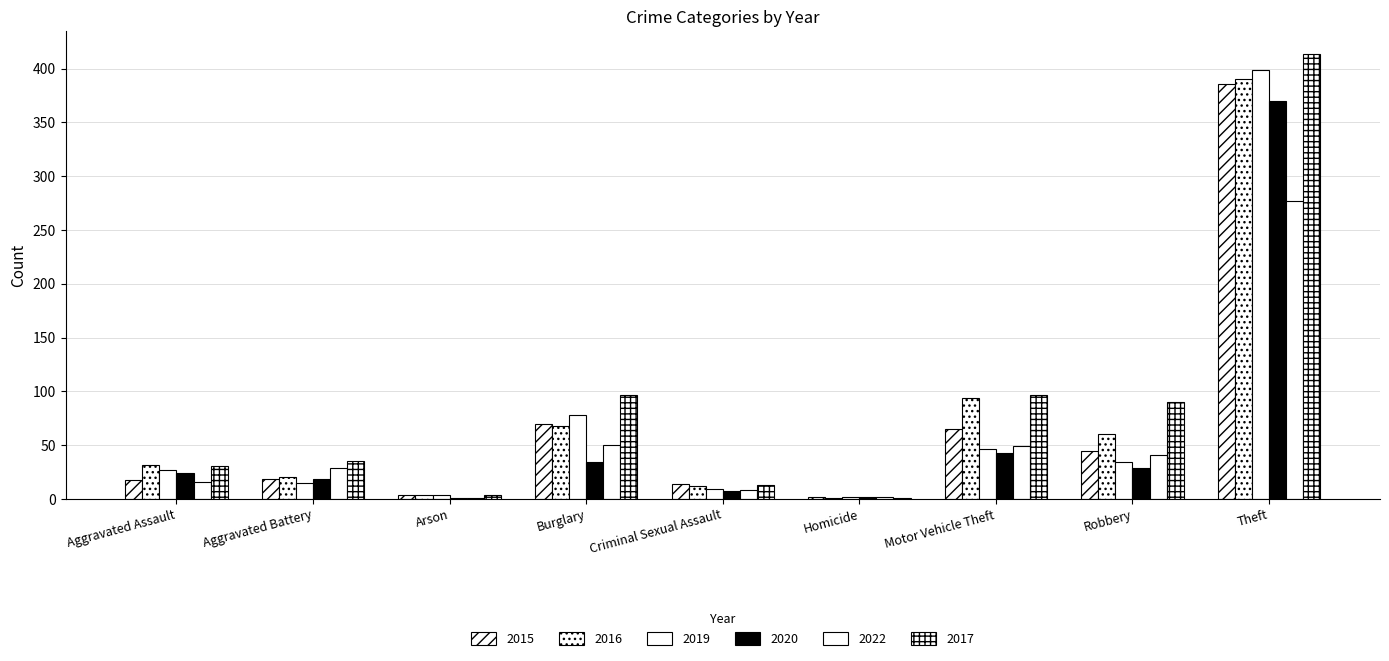

What is the value of the 2020 bar at the 8th from the left?

29